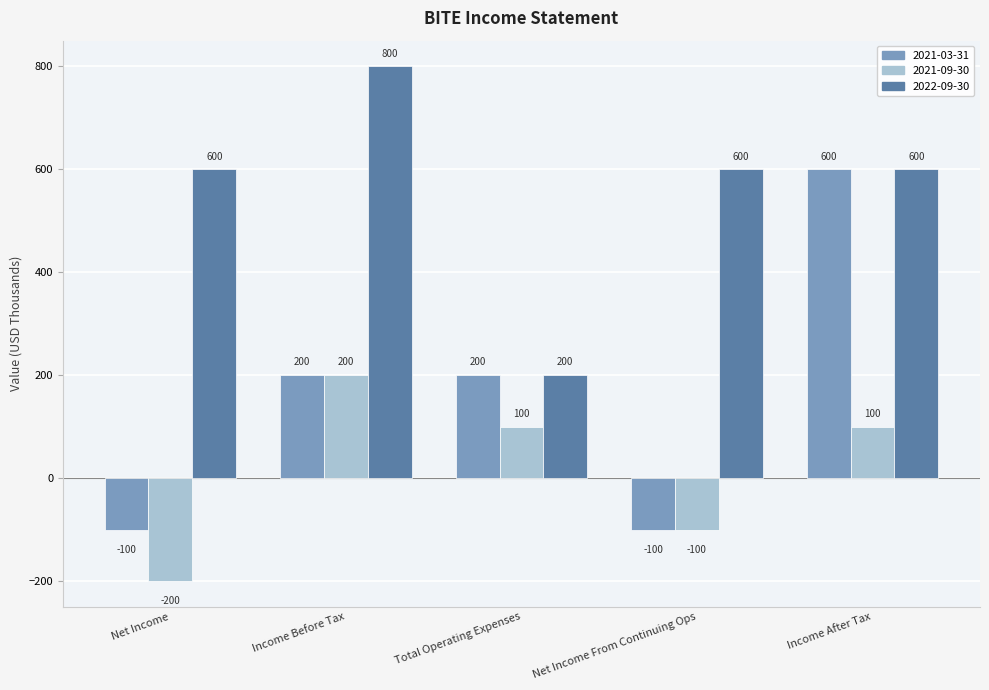

Reading right to left, extract all data points from this chart.

2021-03-31: 600	-100	200	200	-100
2021-09-30: 100	-100	100	200	-200
2022-09-30: 600	600	200	800	600